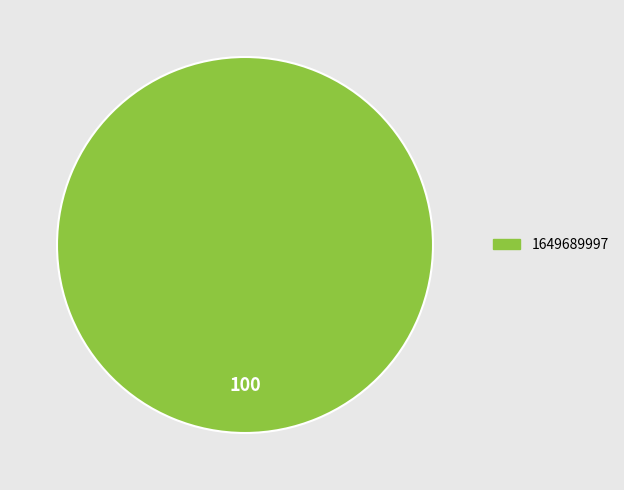

How many segments does this pie chart have?

1